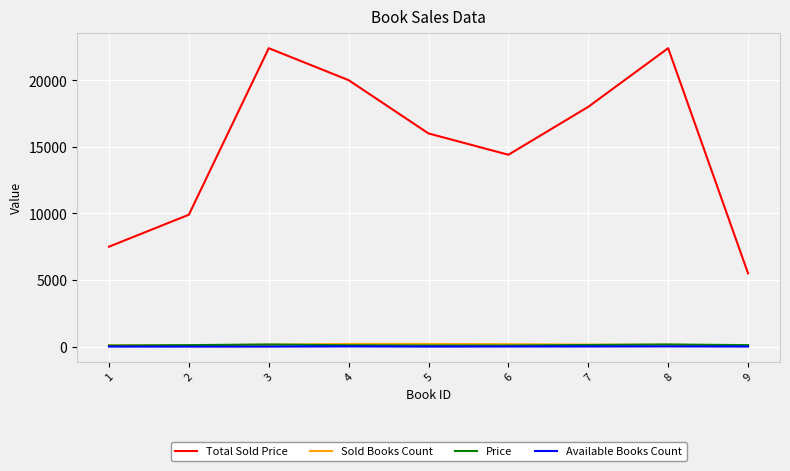

Is the value of Price at 2 greater than the value of Total Sold Price at 7?

No